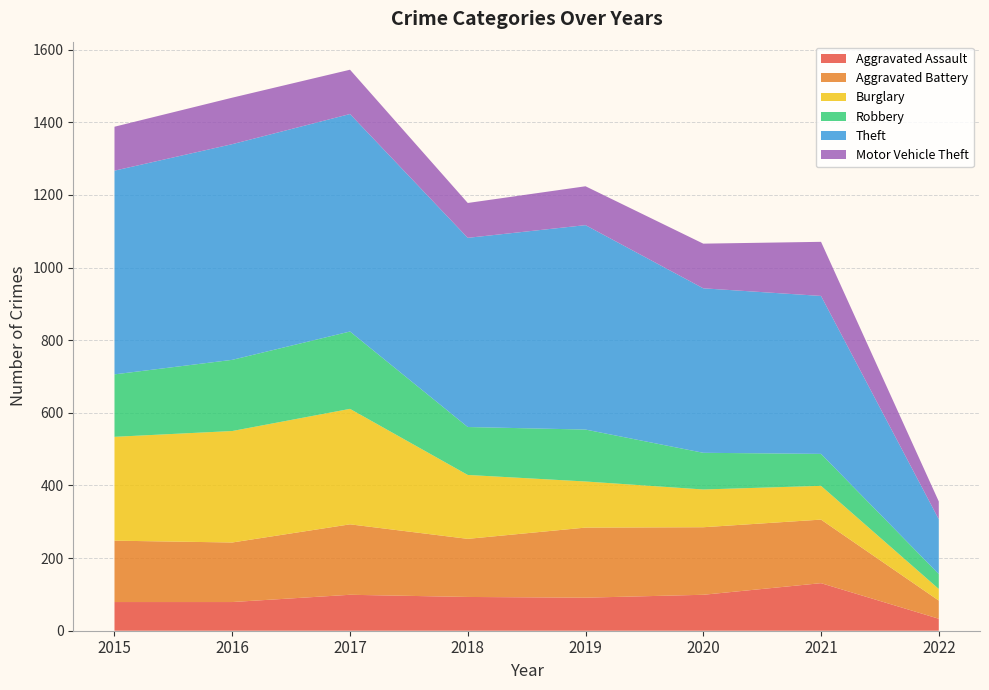

Reading left to right, list all the values displayed in this chart.

Aggravated Assault: 2015=79	2016=79	2017=99	2018=93	2019=91	2020=99	2021=131	2022=33
Aggravated Battery: 2015=169	2016=164	2017=194	2018=160	2019=193	2020=186	2021=175	2022=50
Burglary: 2015=286	2016=307	2017=318	2018=176	2019=127	2020=104	2021=93	2022=32
Robbery: 2015=172	2016=196	2017=213	2018=132	2019=143	2020=101	2021=88	2022=41
Theft: 2015=561	2016=594	2017=599	2018=521	2019=563	2020=453	2021=435	2022=151
Motor Vehicle Theft: 2015=121	2016=128	2017=122	2018=96	2019=107	2020=123	2021=149	2022=49